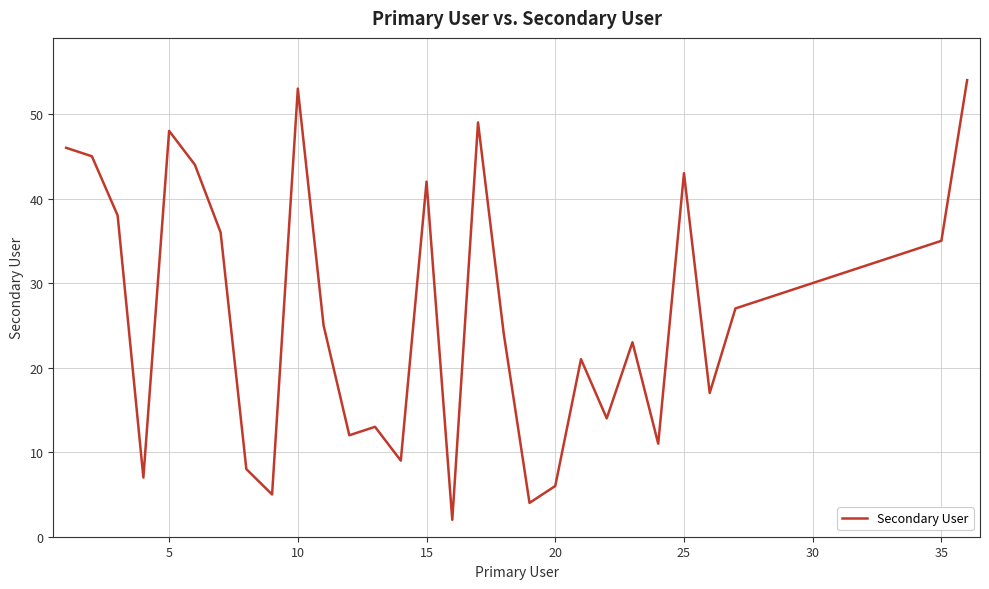

How many lines are shown in the chart?

1